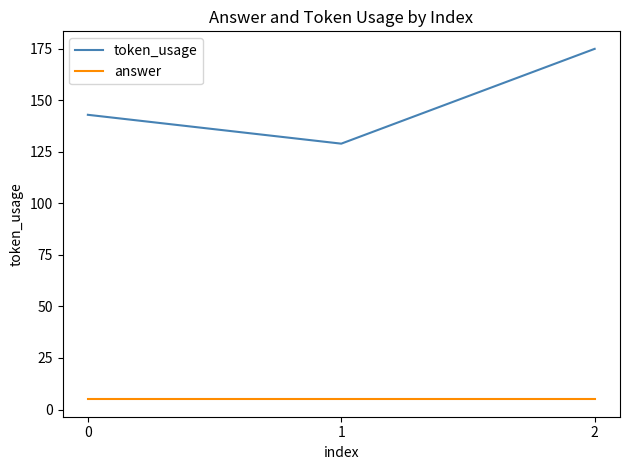

What is the sum of the token_usage values at 1 and 2?

304